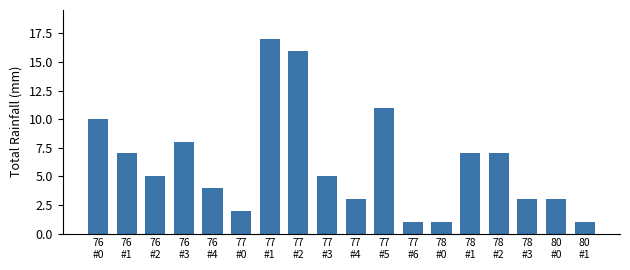

How many series are shown in this chart?

1